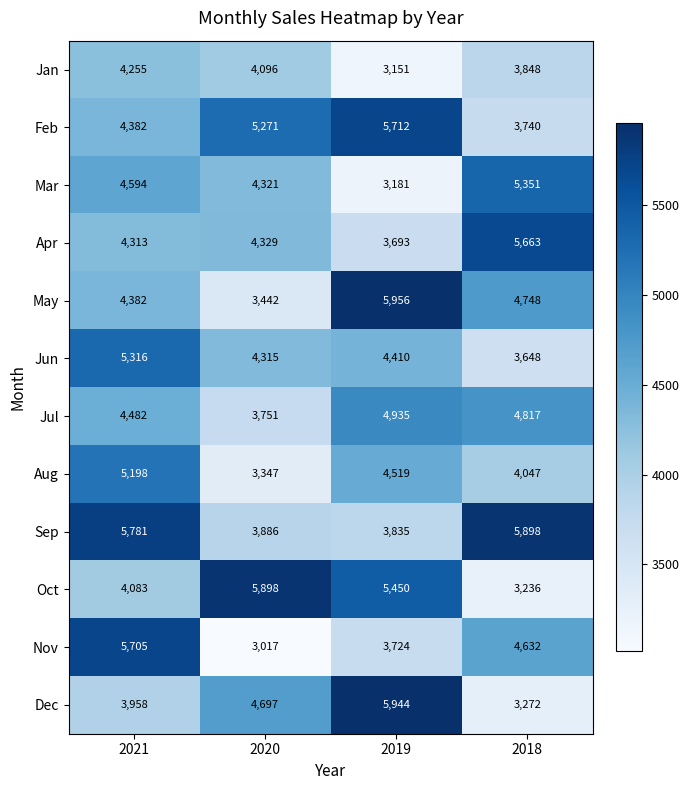

Which series changed the most between 2019 and 2018?

Dec